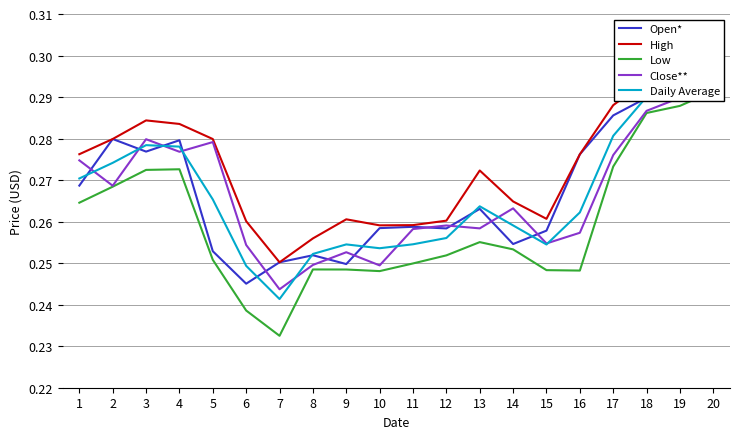

Which series has the widest spread of values?

Low